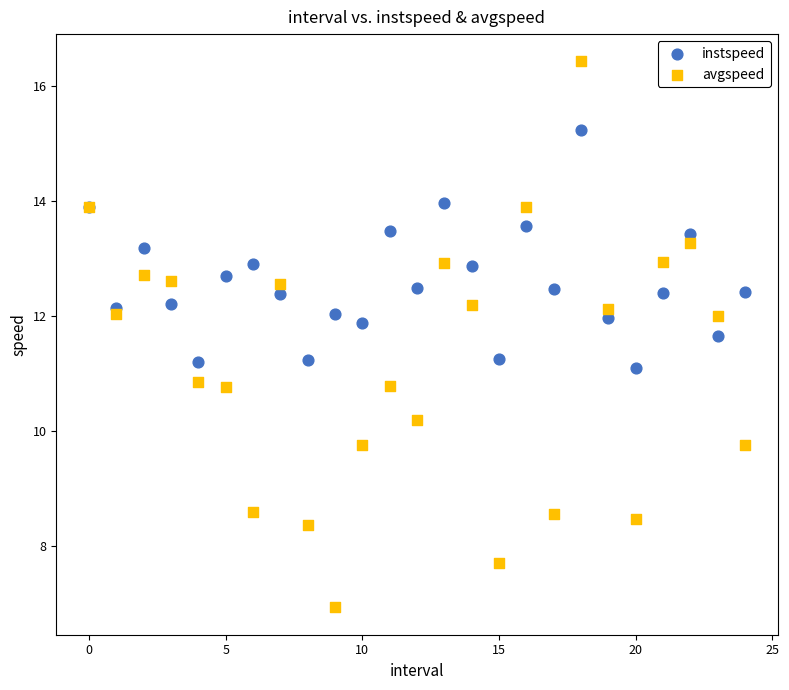

Which series reaches the maximum Y coordinate?

avgspeed